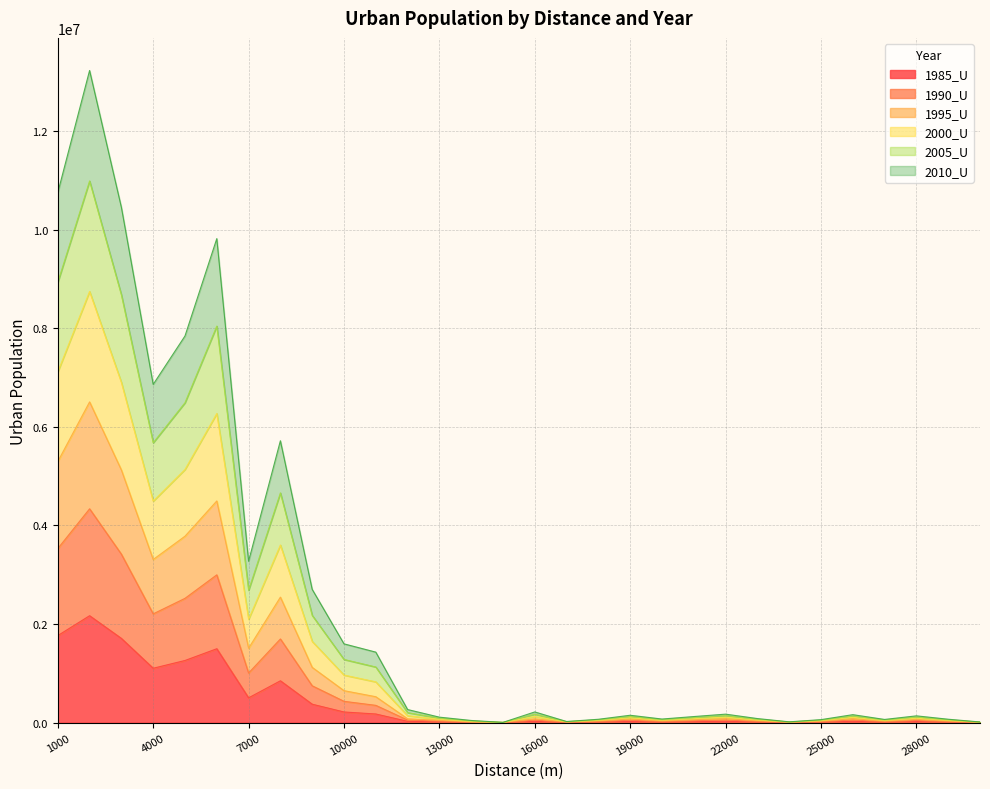

Which series has the largest total across all categories?

2000_U